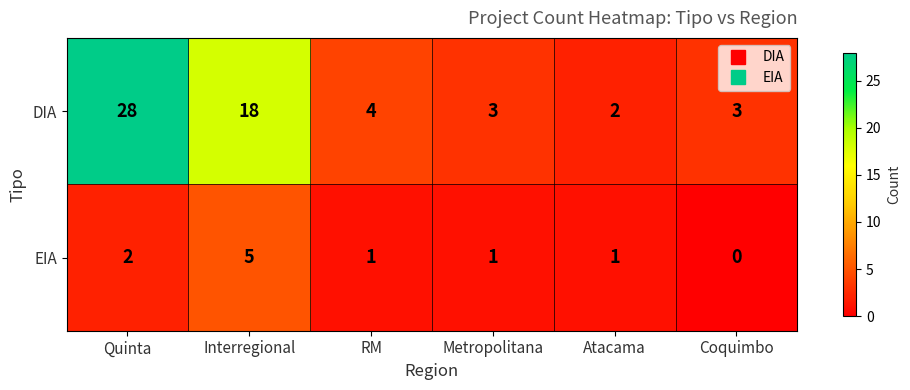

Which series has the largest total across all categories?

DIA